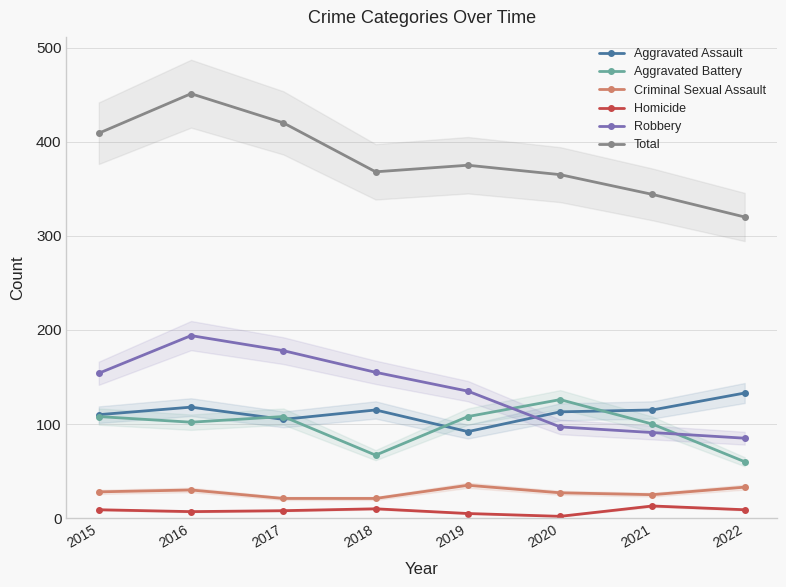

True or false: Criminal Sexual Assault has more than 2 interior local peaks.

False